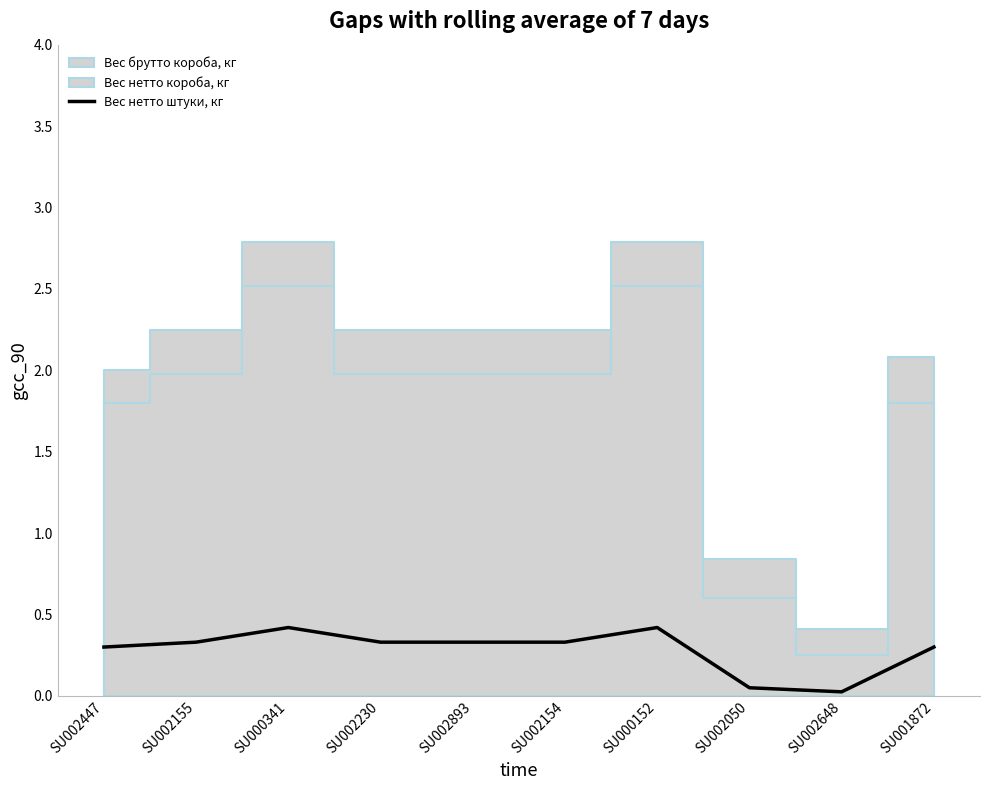

The value at SU002447 is 0.3. True or false?

True